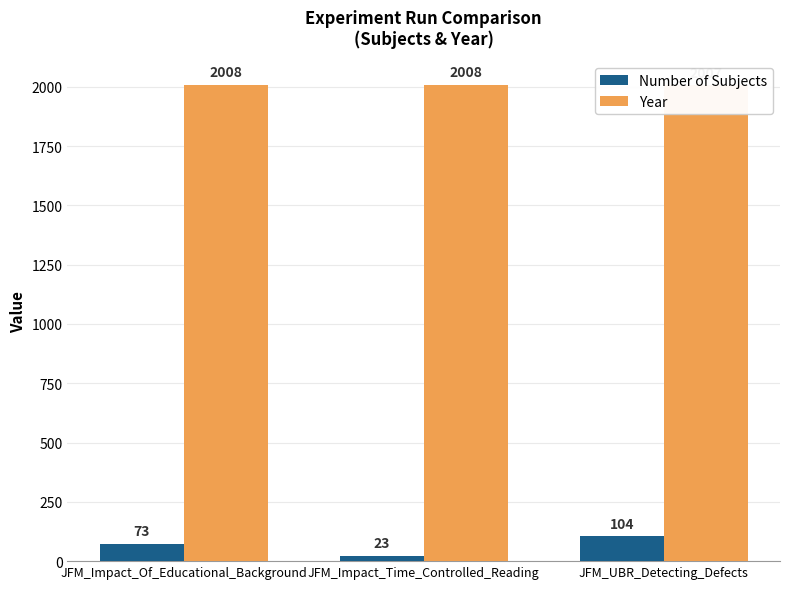

Reading left to right, what are all the values shown in this chart?

Number of Subjects: JFM_Impact_Of_Educational_Background=73	JFM_Impact_Time_Controlled_Reading=23	JFM_UBR_Detecting_Defects=104
Year: JFM_Impact_Of_Educational_Background=2008	JFM_Impact_Time_Controlled_Reading=2008	JFM_UBR_Detecting_Defects=2007